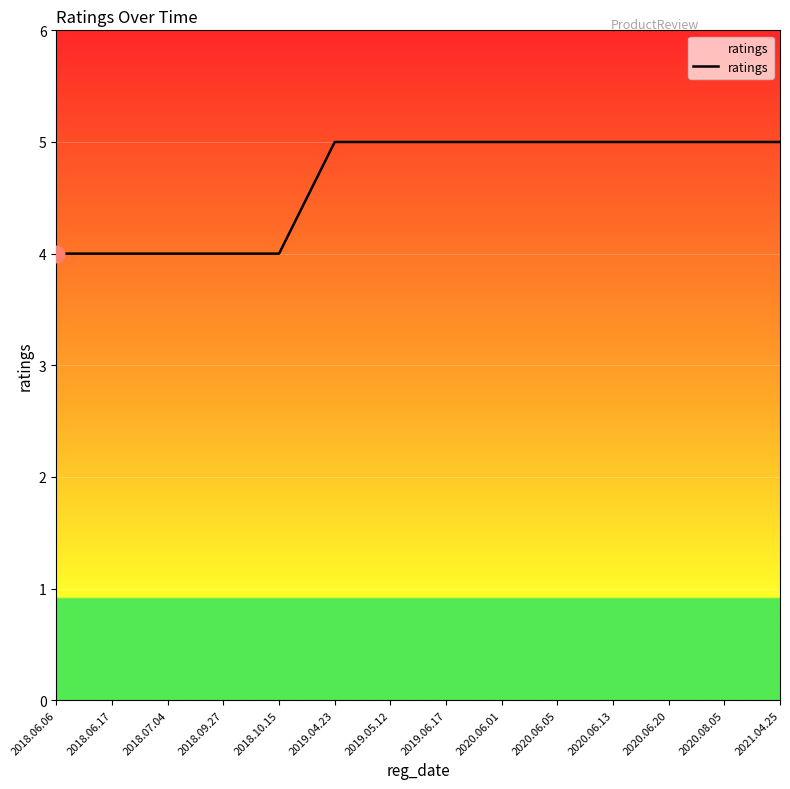

What is the smallest value displayed?

4